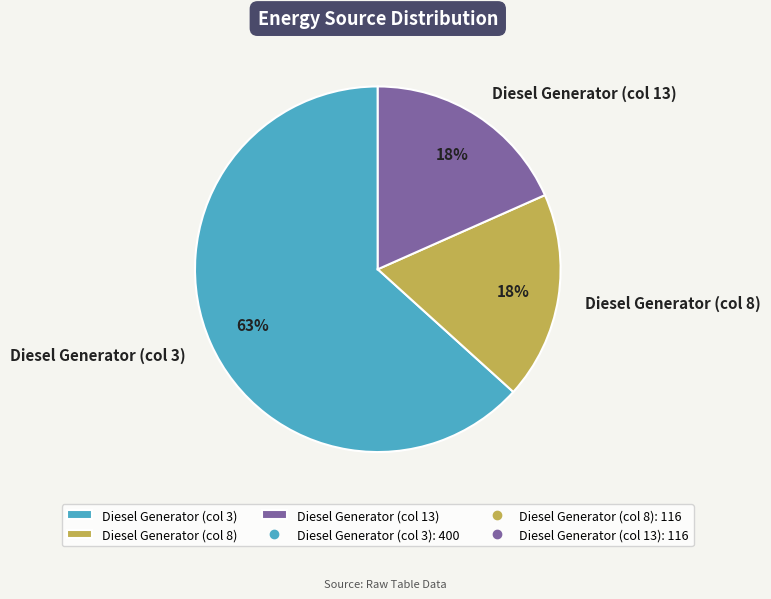

Approximately how many times larger is the value at Diesel Generator (col 13) compared to Diesel Generator (col 3)?

0.3